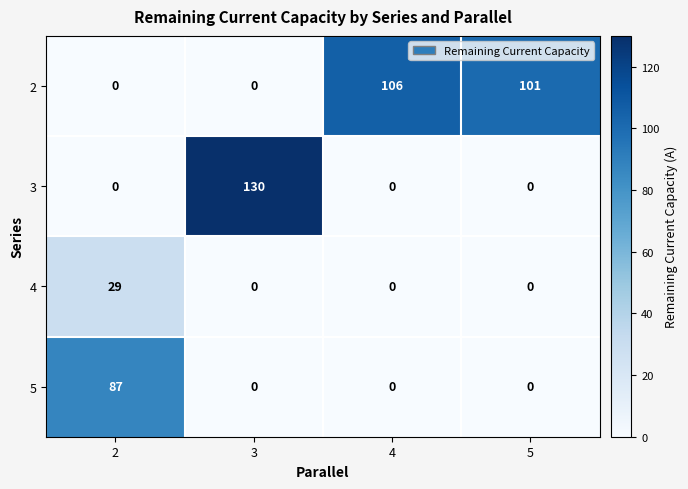

Which series changed the most between 3 and 5?

3